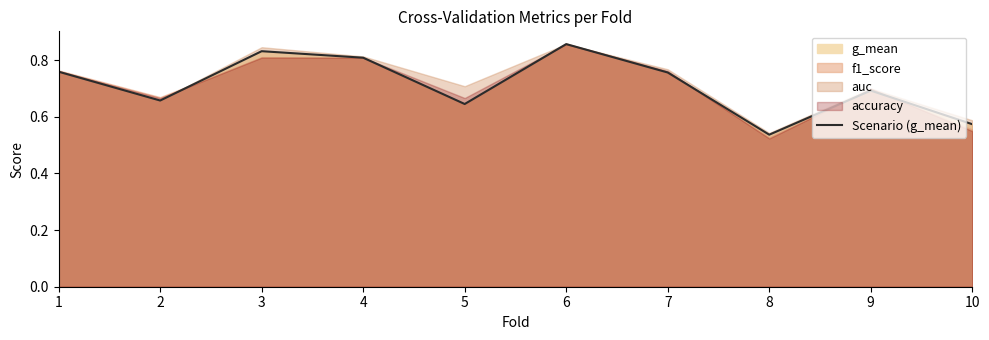

Reading left to right, what are all the values shown in this chart?

0.8	0.7	0.8	0.8	0.6	0.9	0.8	0.5	0.7	0.6